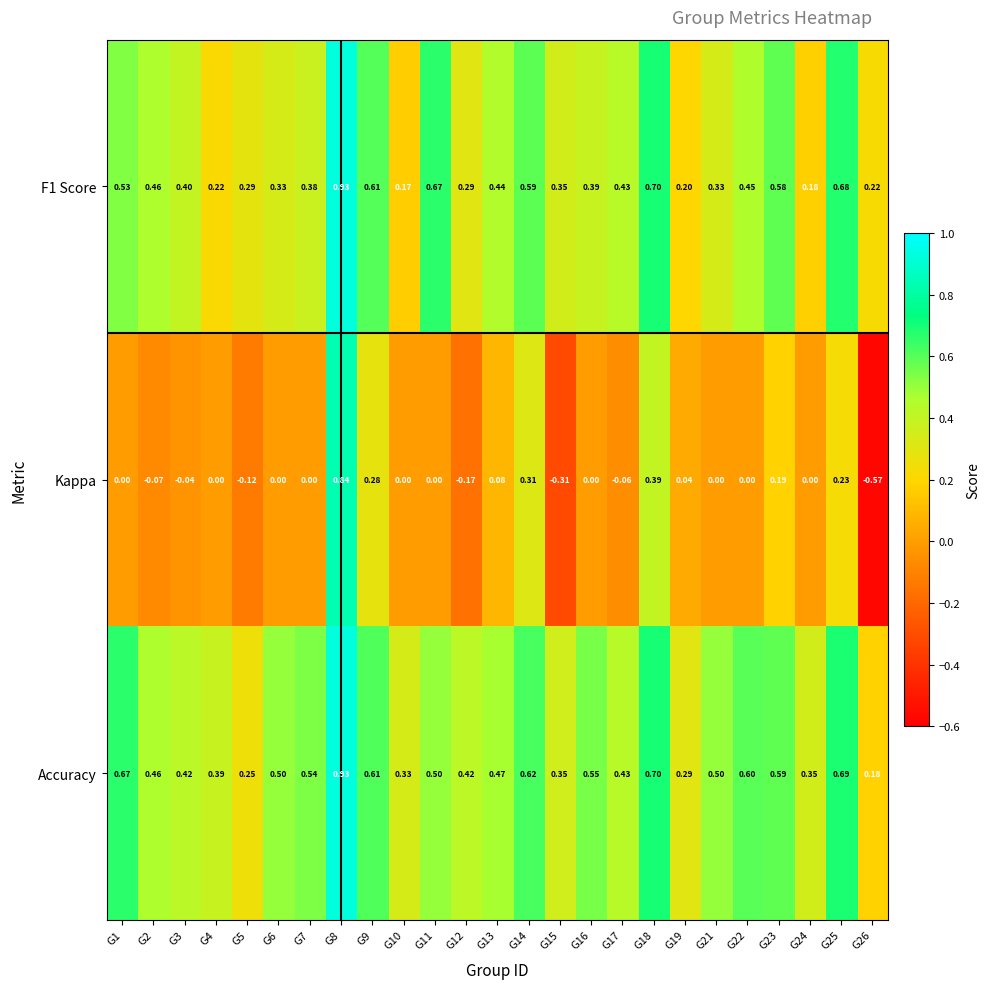

Which series has the largest total across all categories?

Accuracy